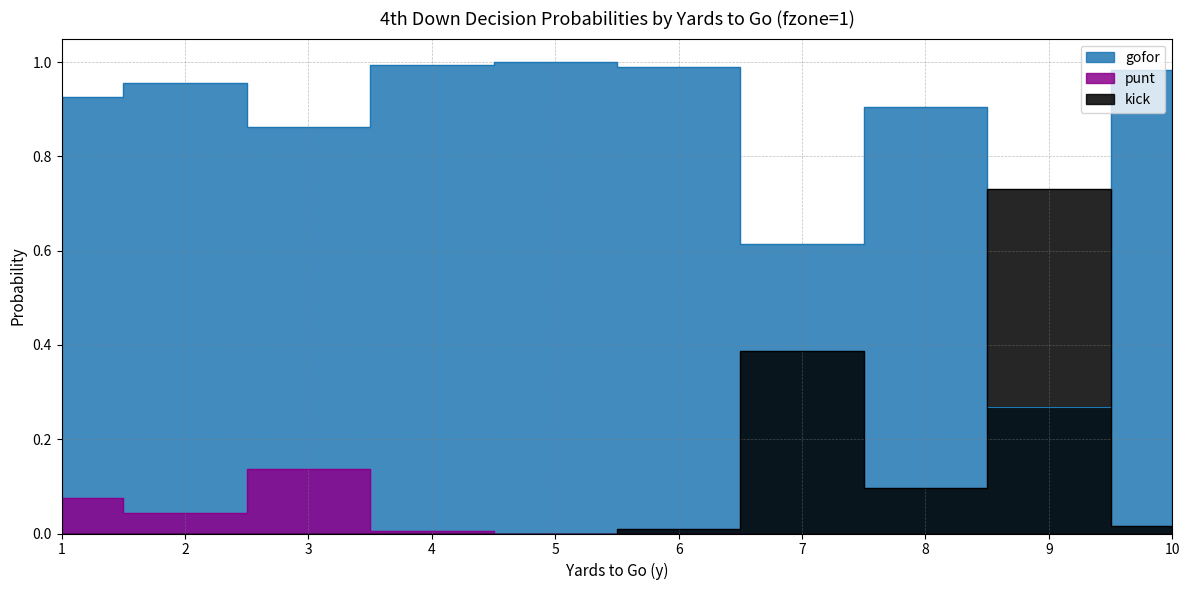

Reading left to right, what are all the values shown in this chart?

gofor: 1=0.9	2=1.0	3=0.9	4=1.0	5=1.0	6=1.0	7=0.6	8=0.9	9=0.3	10=1.0
punt: 1=0.1	2=0.0	3=0.1	4=0.0	5=0.0	6=0.0	7=0.0	8=0.0	9=0.0	10=0.0
kick: 1=0.0	2=0.0	3=0.0	4=0.0	5=0.0	6=0.0	7=0.4	8=0.1	9=0.7	10=0.0